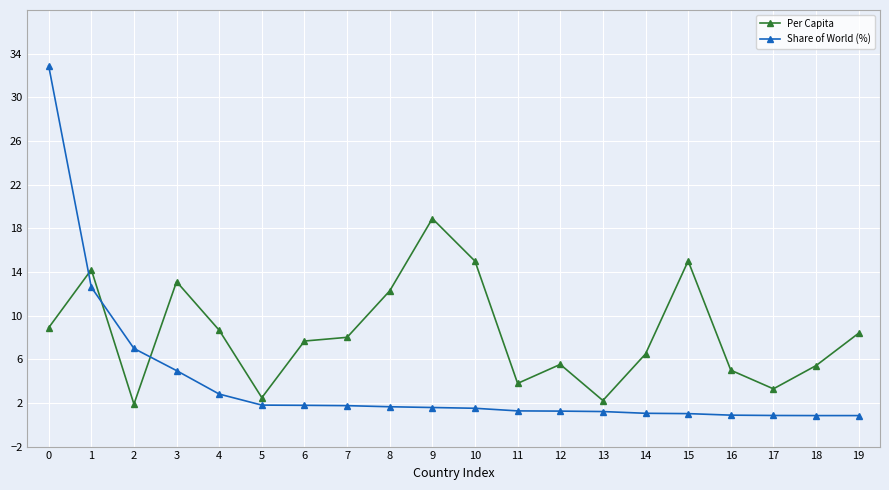

How many lines are shown in the chart?

2